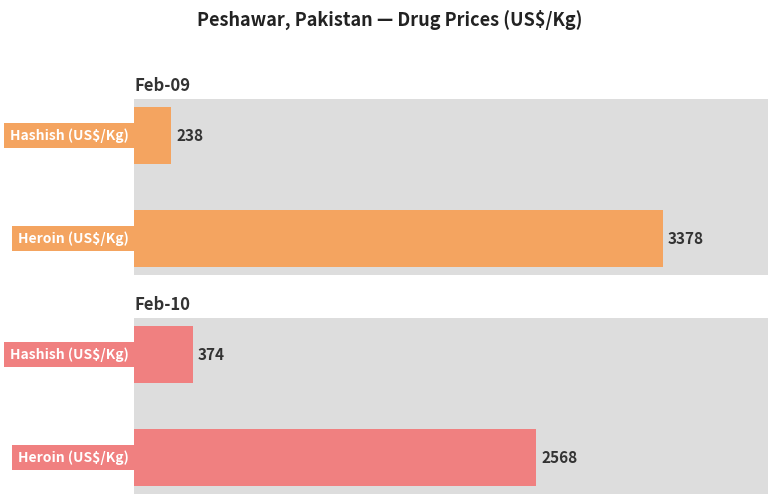

What is the difference between the highest and lowest values at Hashish (US$/Kg)?

136